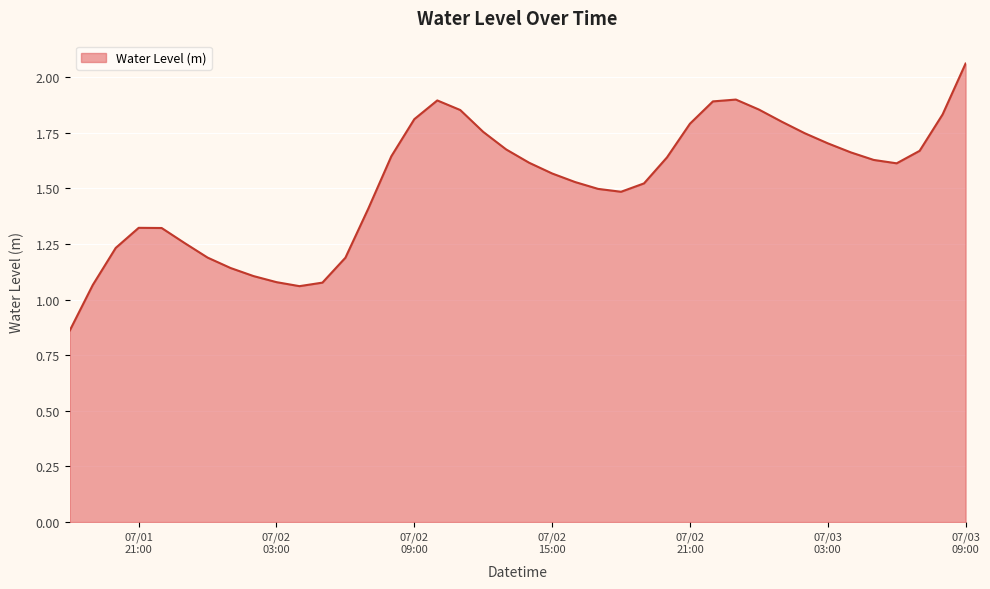

Reading right to left, what are all the values shown in this chart?

2.1	1.8	1.7	1.6	1.6	1.7	1.7	1.7	1.8	1.9	1.9	1.9	1.8	1.6	1.5	1.5	1.5	1.5	1.6	1.6	1.7	1.8	1.9	1.9	1.8	1.6	1.4	1.2	1.1	1.1	1.1	1.1	1.1	1.2	1.3	1.3	1.3	1.2	1.1	0.9